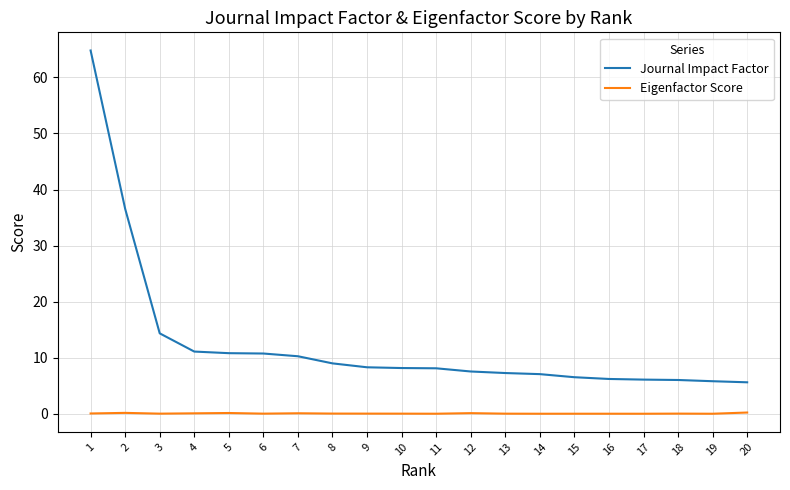

What is the spread (max minus min) of values at 14?

7.1